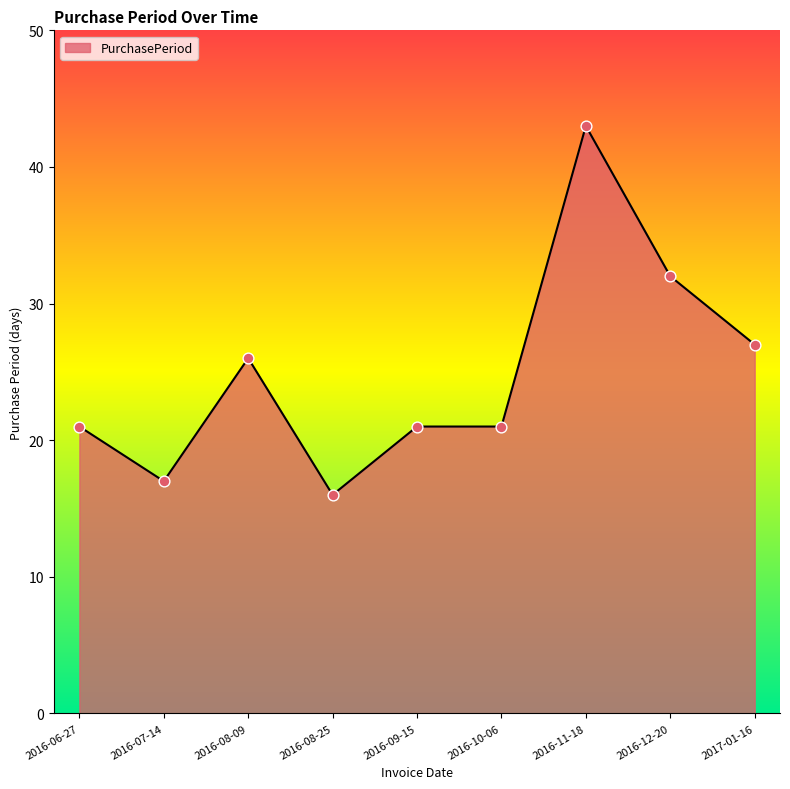

What is the ratio of the value at 2016-07-14 to the value at 2016-08-09?

0.7